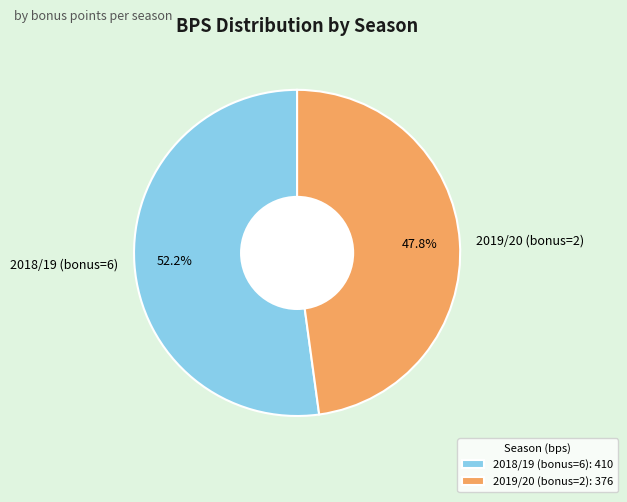

Is the sum of 2018/19 (bonus=6) and 2019/20 (bonus=2) greater than half?

Yes